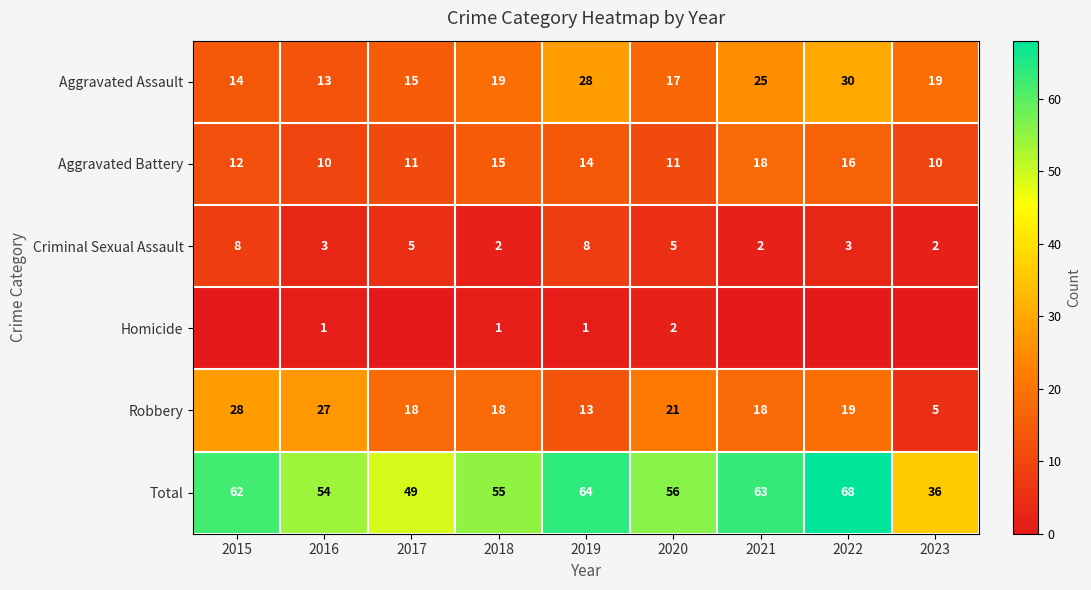

Between 2021 and 2015, which is larger?

2021